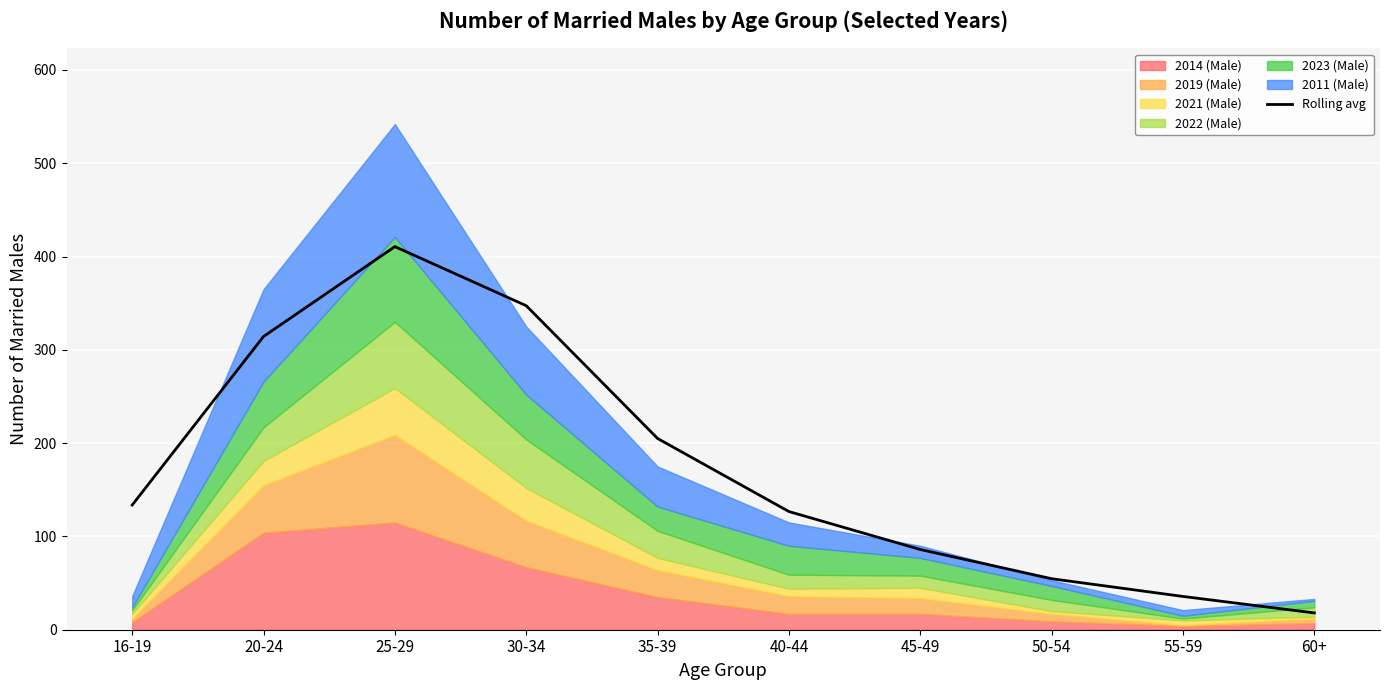

How many lines are shown in the chart?

1